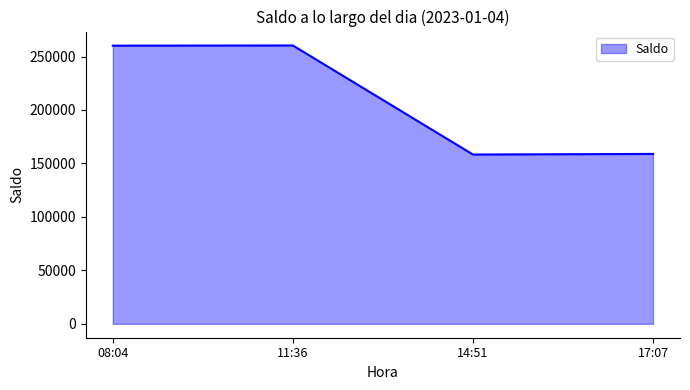

Approximately how many times larger is the value at 11:36 compared to 14:51?

1.6